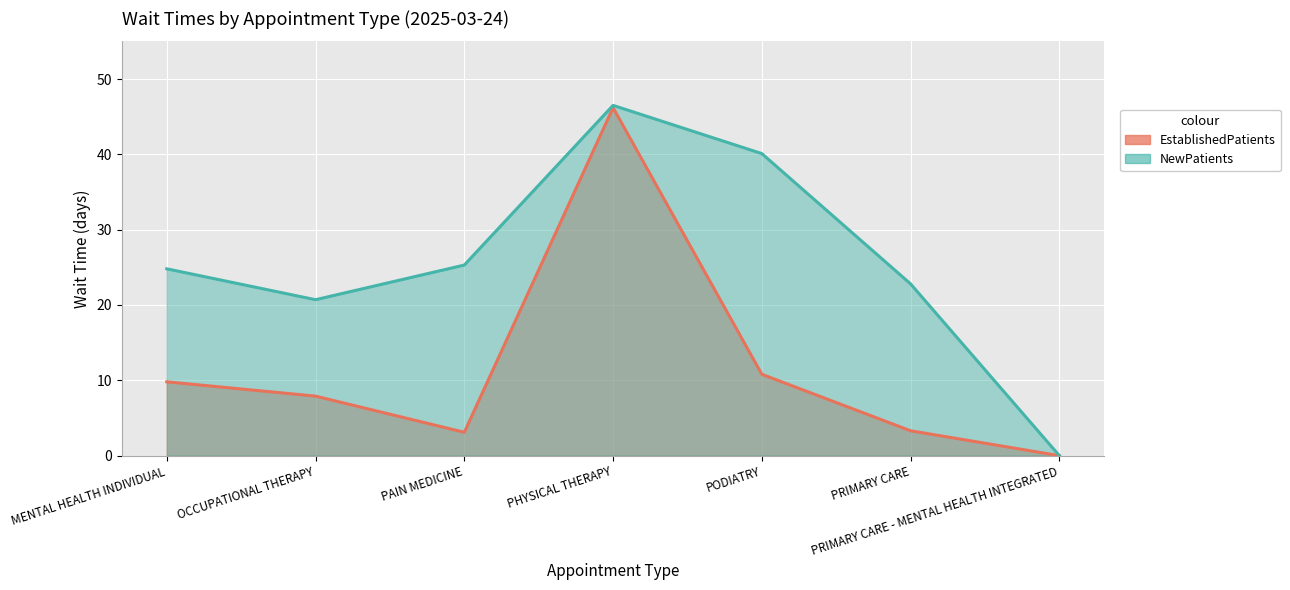

What value does the EstablishedPatients series have at PODIATRY?

10.8